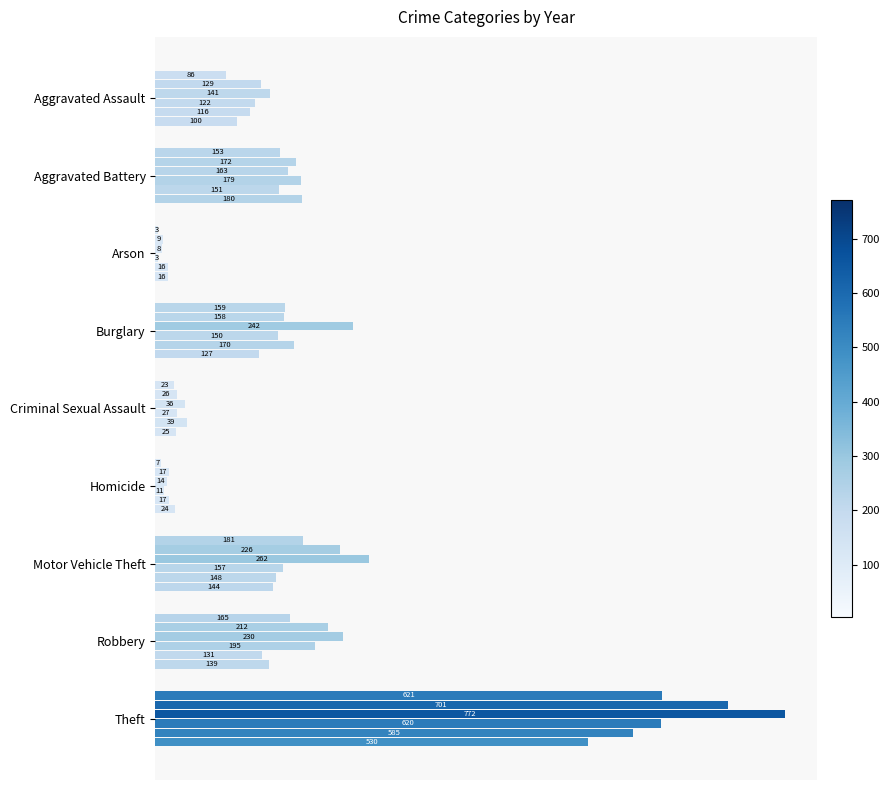

Does the chart contain stacked bars?

No